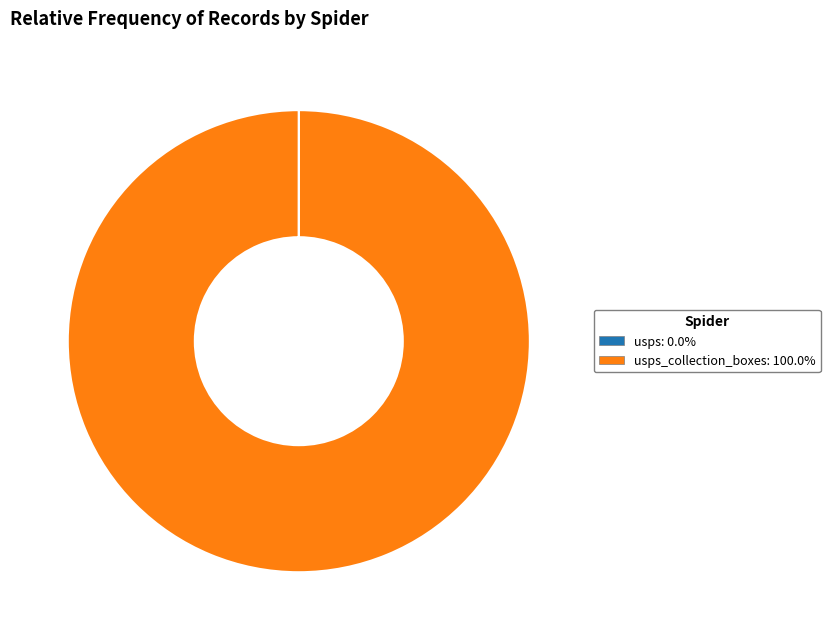

How many segments does this pie chart have?

2